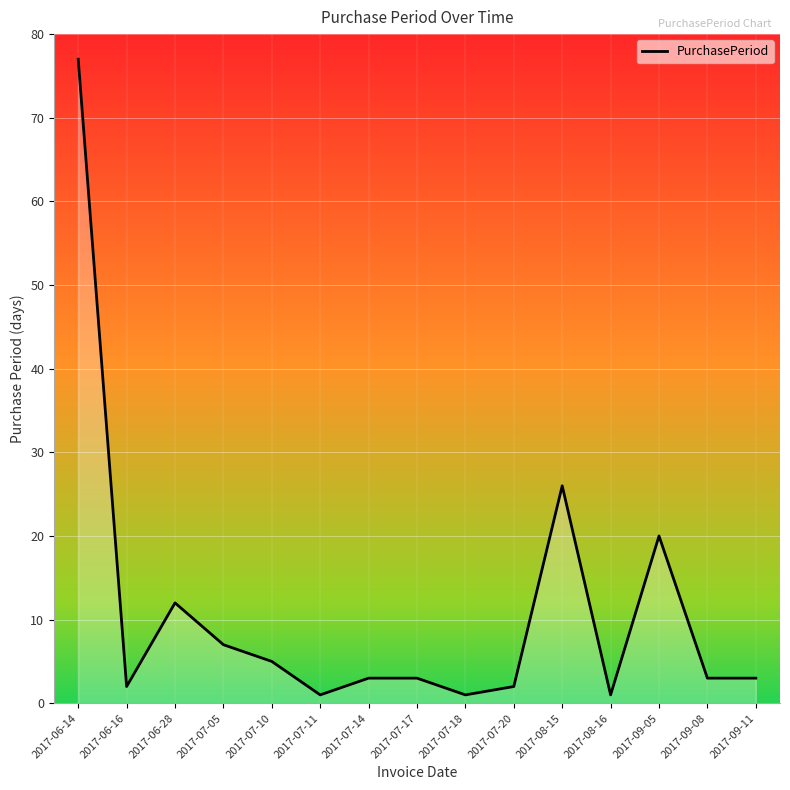

True or false: the data shows 20 at 2017-09-05.

True